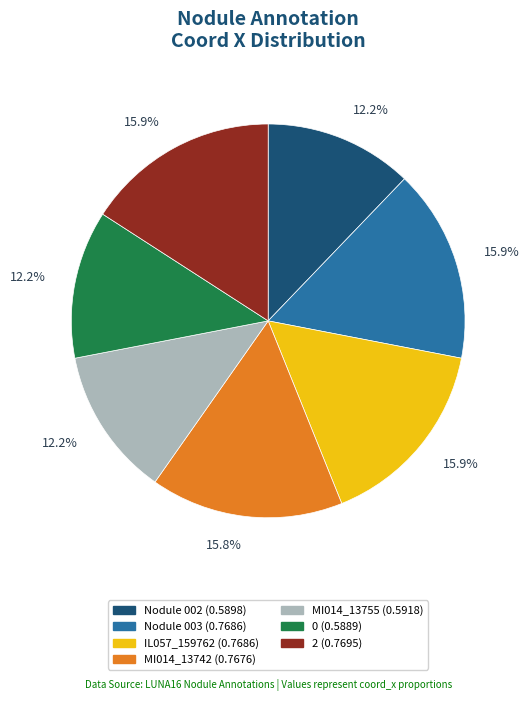

Does MI014_13755 (0.5918) represent more than half of the total?

No